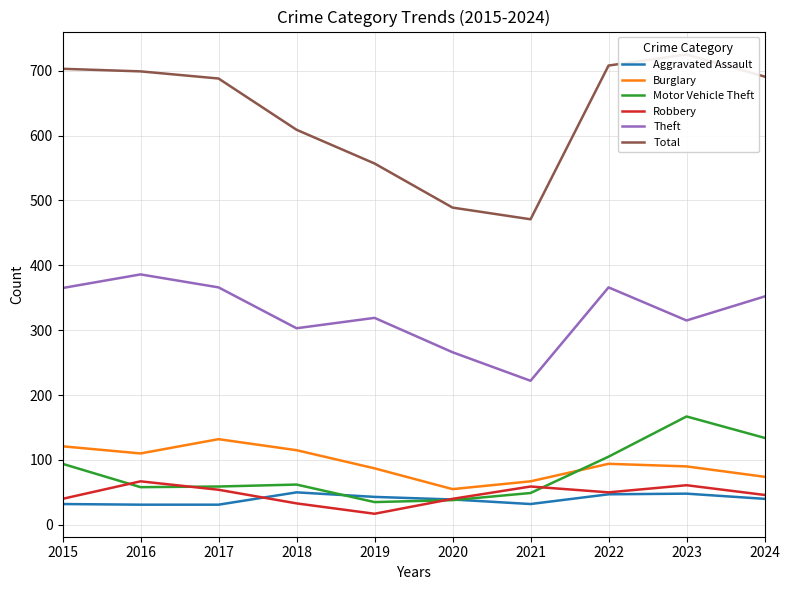

What is the average value of the Total series?

634